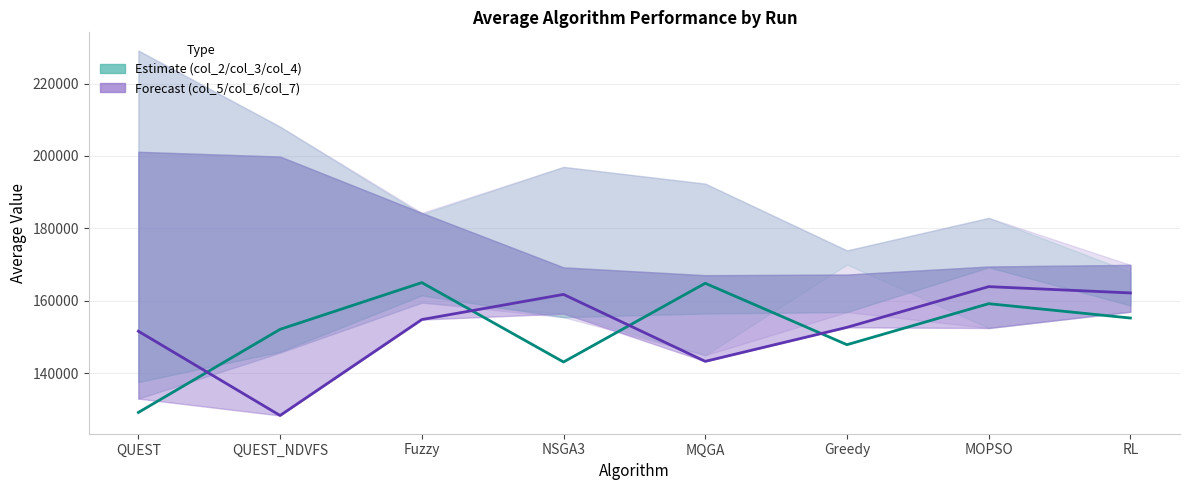

Is it true that col_5 equals 279754.4 at NSGA3?

False